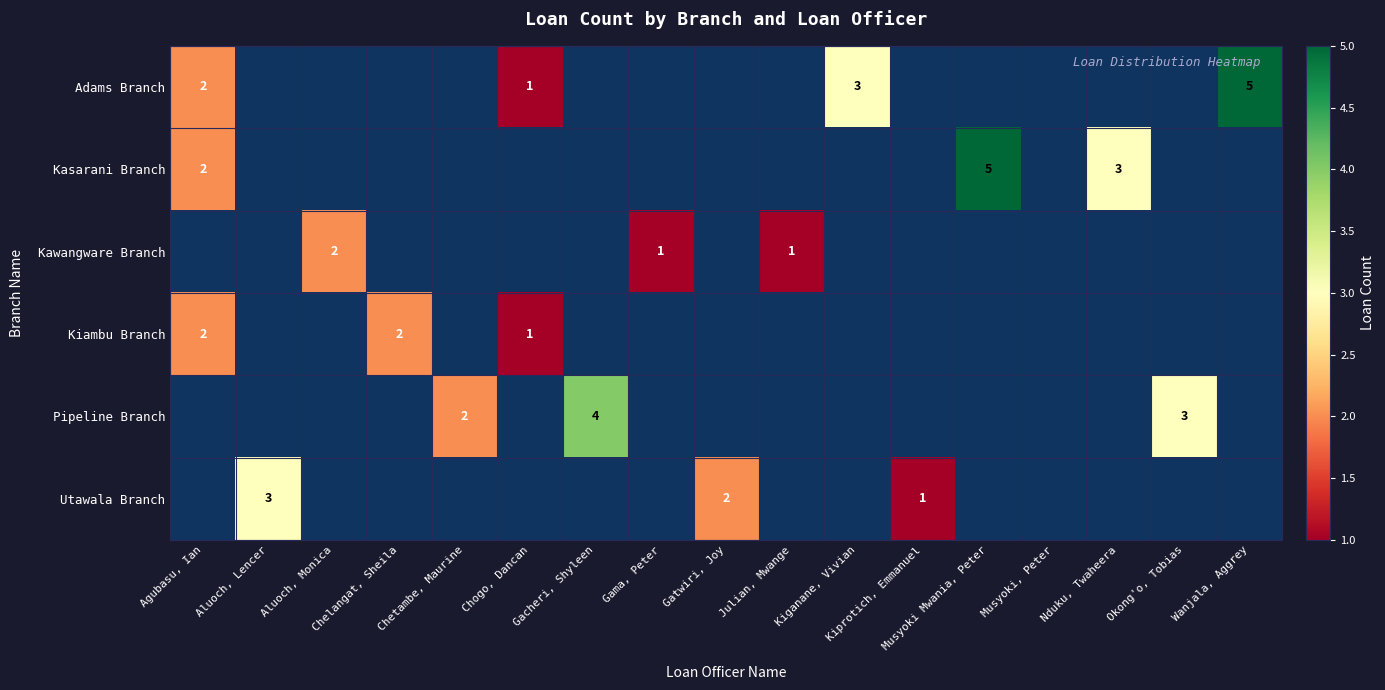

The Kawangware Branch series shows 1 at Gama, Peter. True or false?

True